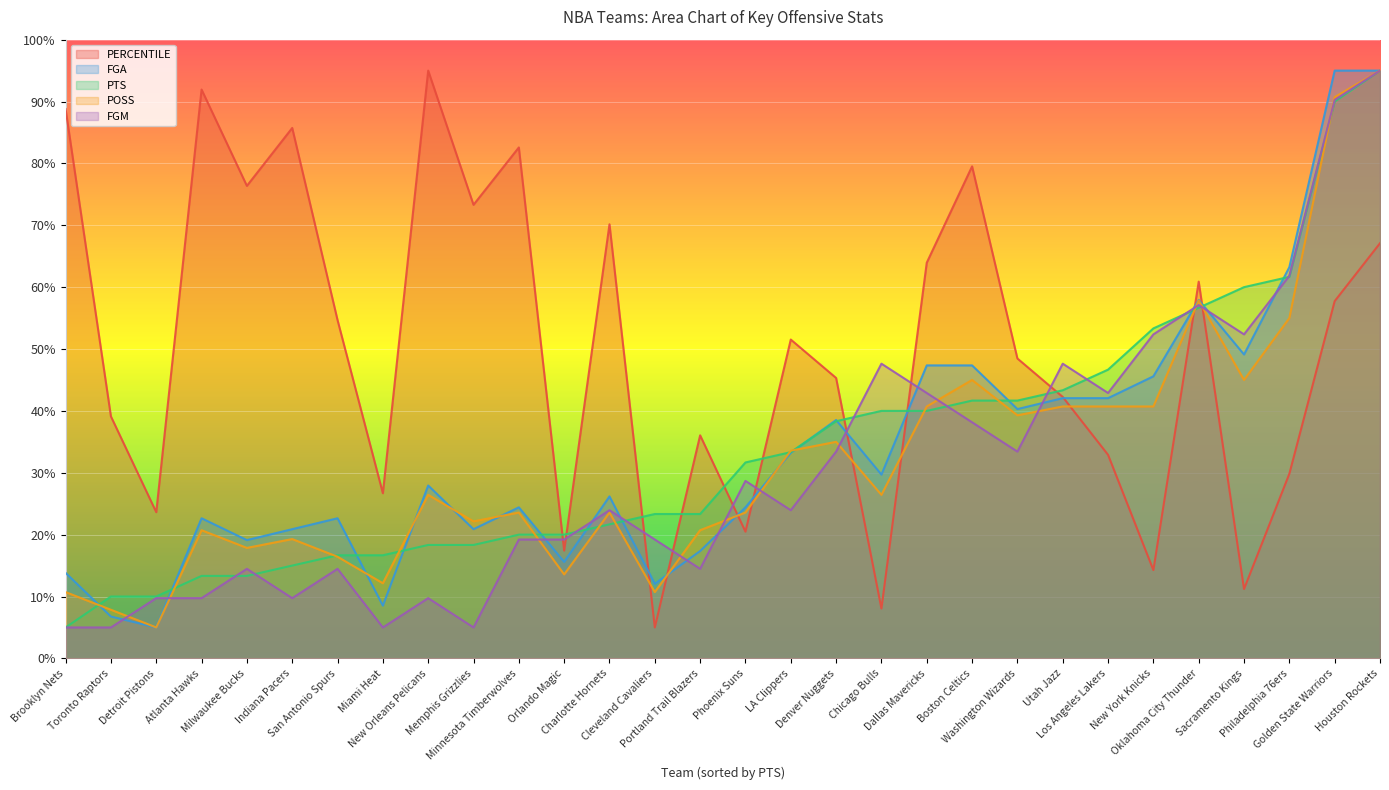

What is the total value across all series at Atlanta Hawks?

158.4